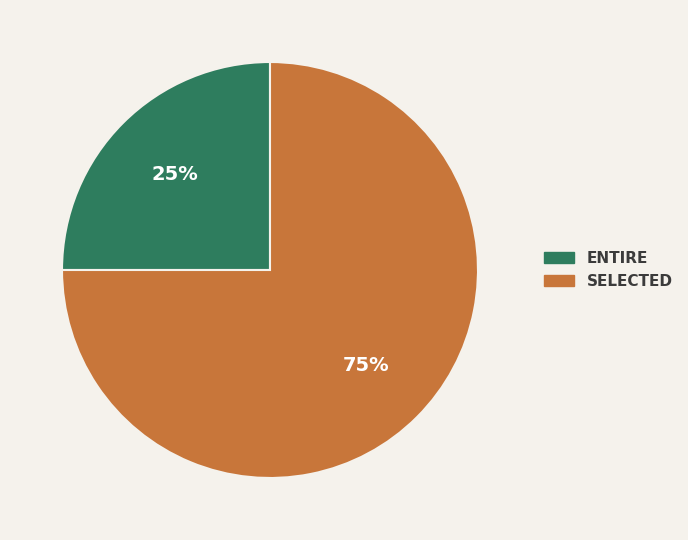

Rank the categories by value from lowest to highest.

ENTIRE, SELECTED